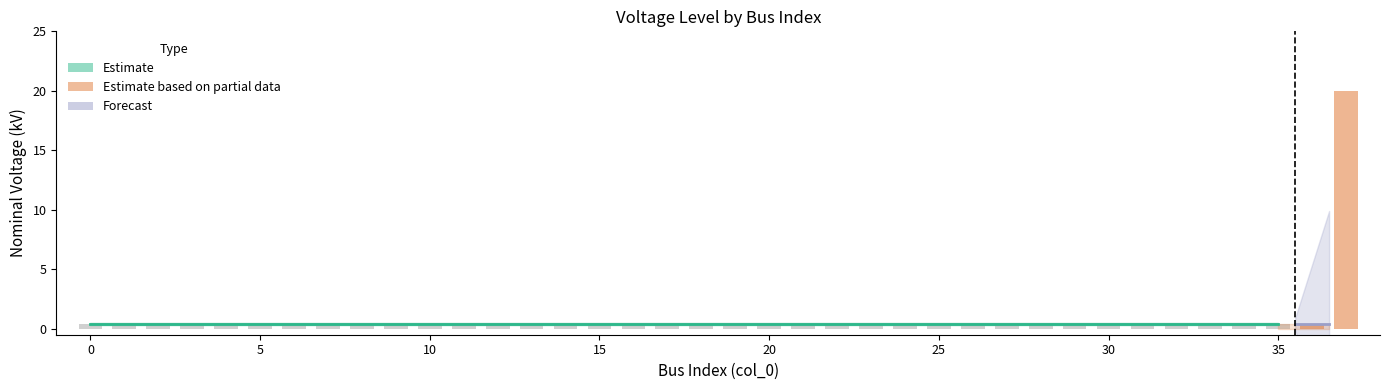

Reading left to right, what are all the values shown in this chart?

0.4	0.4	0.4	0.4	0.4	0.4	0.4	0.4	0.4	0.4	0.4	0.4	0.4	0.4	0.4	0.4	0.4	0.4	0.4	0.4	0.4	0.4	0.4	0.4	0.4	0.4	0.4	0.4	0.4	0.4	0.4	0.4	0.4	0.4	0.4	0.4	0.4	20.0